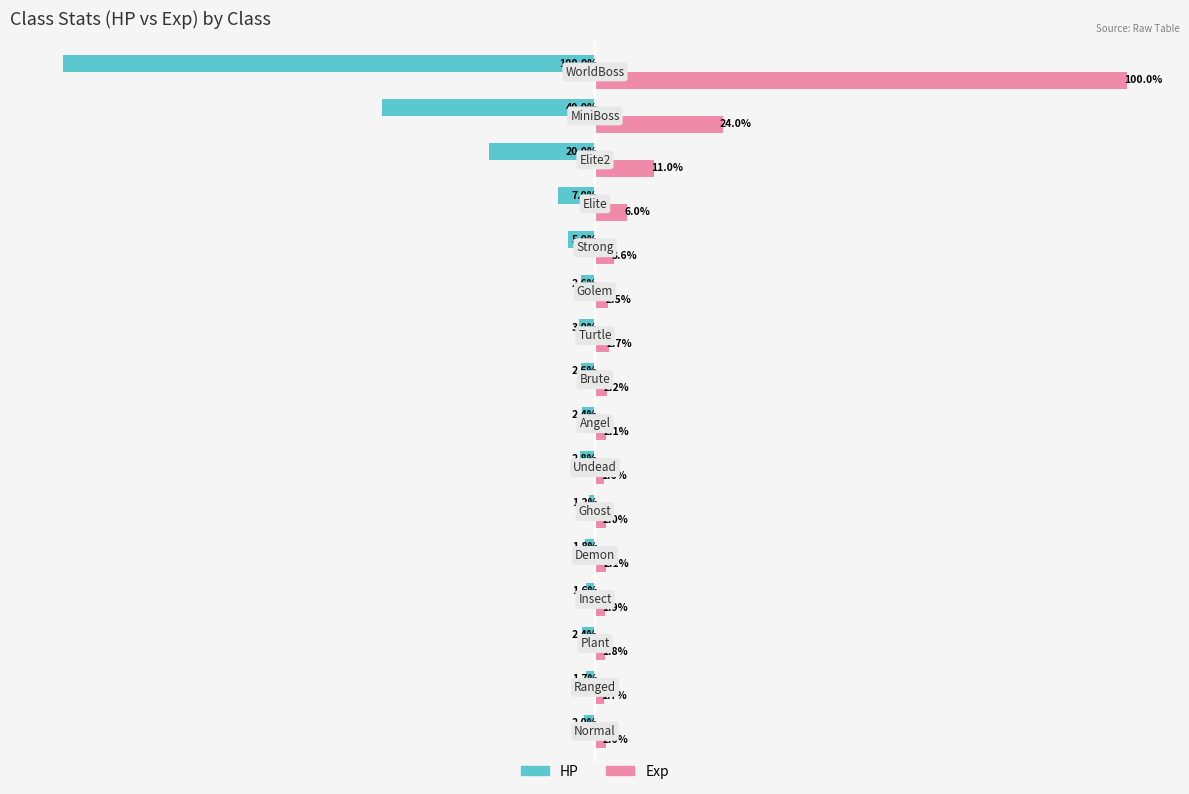

Which series has the largest total across all categories?

Exp